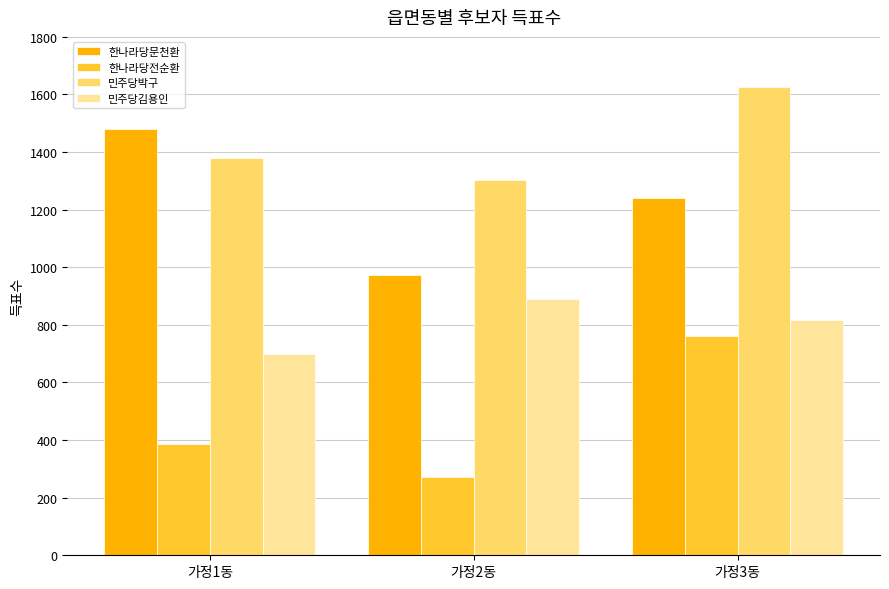

The value of 민주당박구 at 가정3동 is 1625. True or false?

True